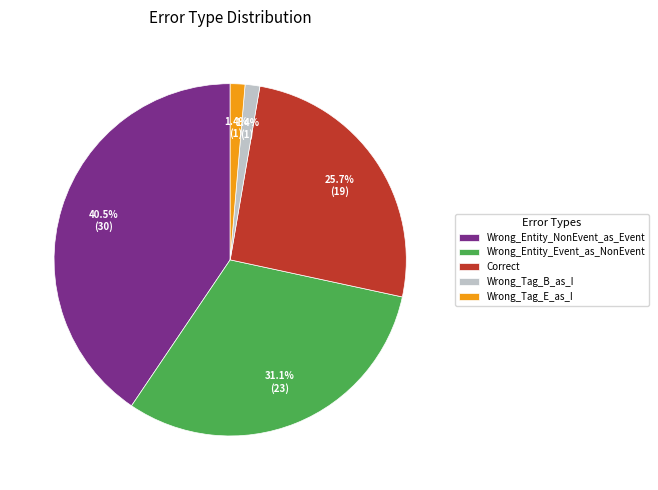

Is it true that Wrong_Tag_B_as_I is 11% of the pie?

False